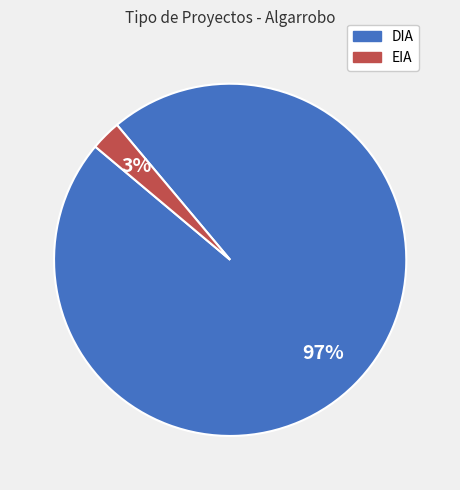

Which category has the biggest portion of the pie?

DIA